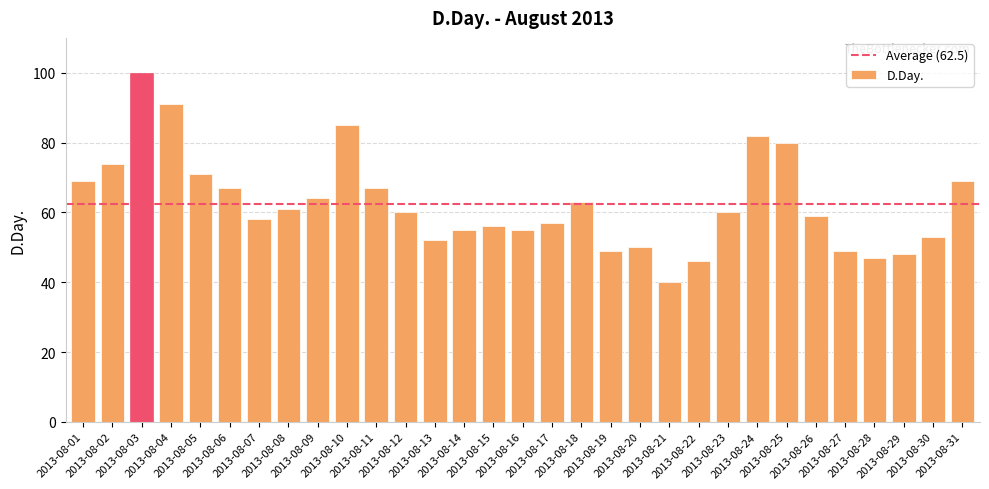

Reading left to right, what are all the values shown in this chart?

2013-08-01=69	2013-08-02=74	2013-08-03=100	2013-08-04=91	2013-08-05=71	2013-08-06=67	2013-08-07=58	2013-08-08=61	2013-08-09=64	2013-08-10=85	2013-08-11=67	2013-08-12=60	2013-08-13=52	2013-08-14=55	2013-08-15=56	2013-08-16=55	2013-08-17=57	2013-08-18=63	2013-08-19=49	2013-08-20=50	2013-08-21=40	2013-08-22=46	2013-08-23=60	2013-08-24=82	2013-08-25=80	2013-08-26=59	2013-08-27=49	2013-08-28=47	2013-08-29=48	2013-08-30=53	2013-08-31=69